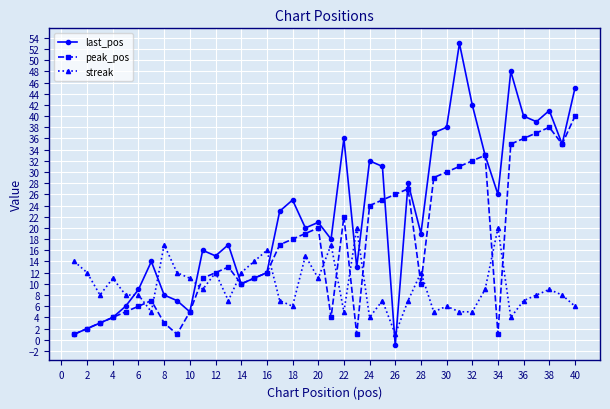

True or false: peak_pos has more than 0 interior local peaks.

True